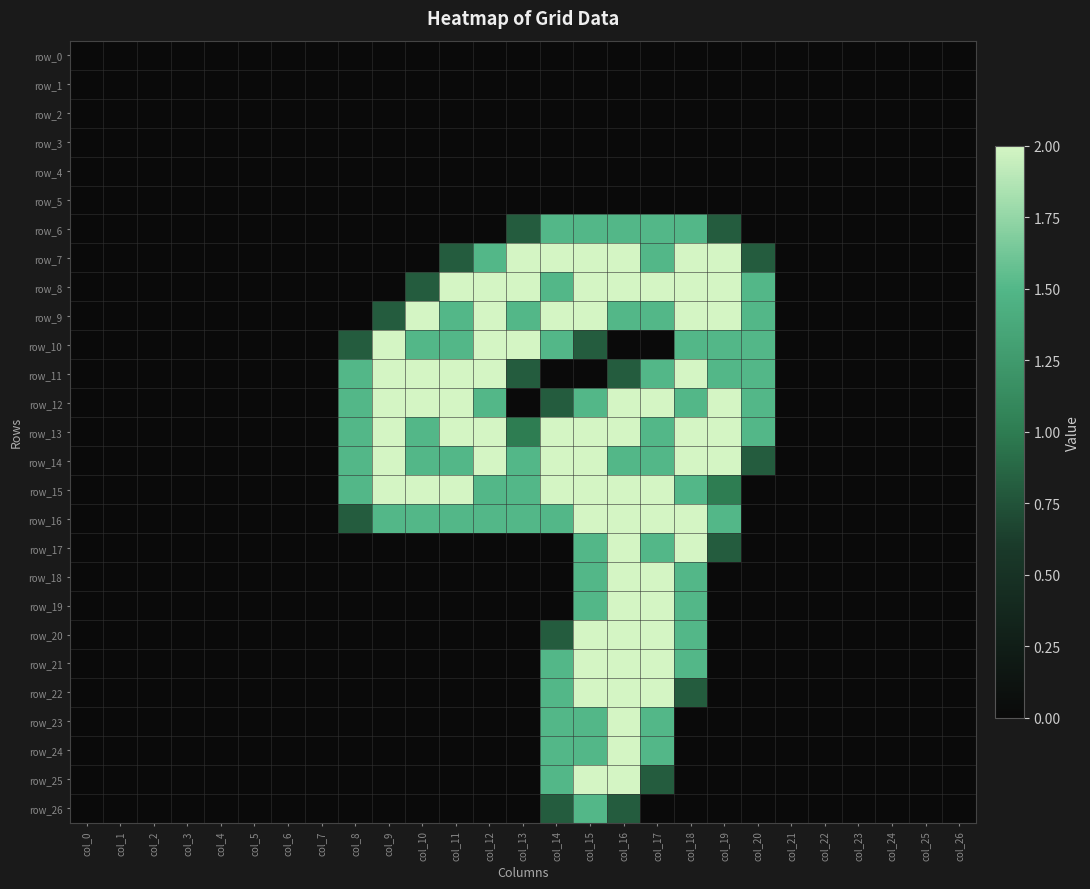

What is the maximum value for row_17?

2.0